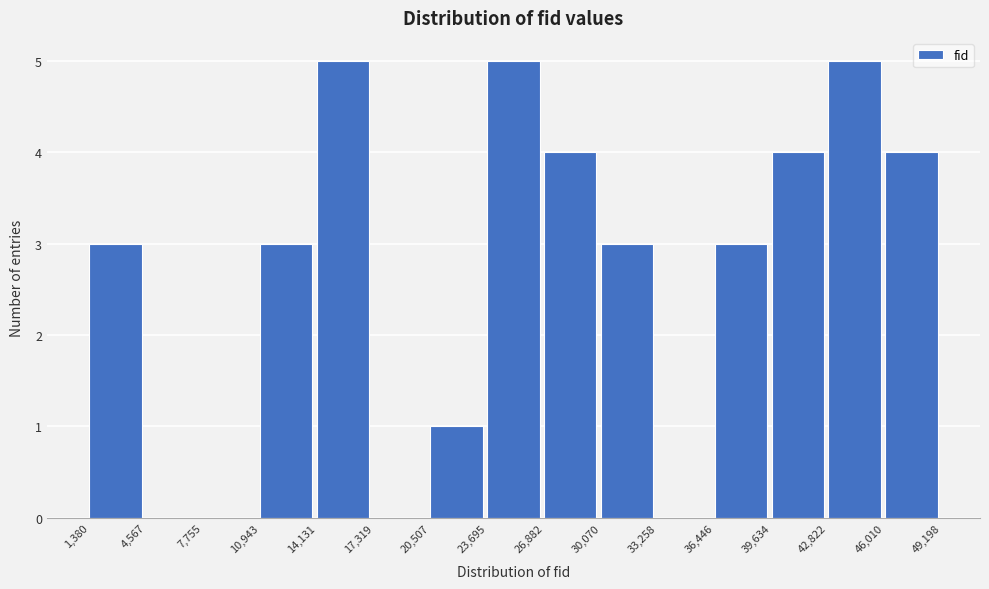

Reading left to right, list every bar in this chart as the range it spans on the x-axis followed by its height. The values are not printed on the chart, so give them approximately, as read against the axis.

1,380 to 4,567: 3
4,567 to 7,755: 0
7,755 to 10,943: 0
10,943 to 14,131: 3
14,131 to 17,319: 5
17,319 to 20,507: 0
20,507 to 23,695: 1
23,695 to 26,882: 5
26,882 to 30,070: 4
30,070 to 33,258: 3
33,258 to 36,446: 0
36,446 to 39,634: 3
39,634 to 42,822: 4
42,822 to 46,010: 5
46,010 to 49,198: 4